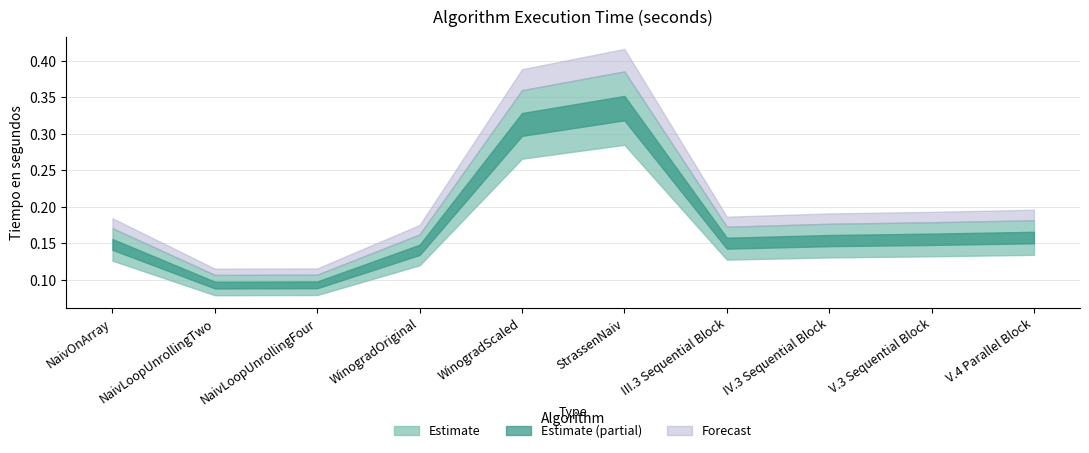

What is the value of the 9th point from the left?

0.2